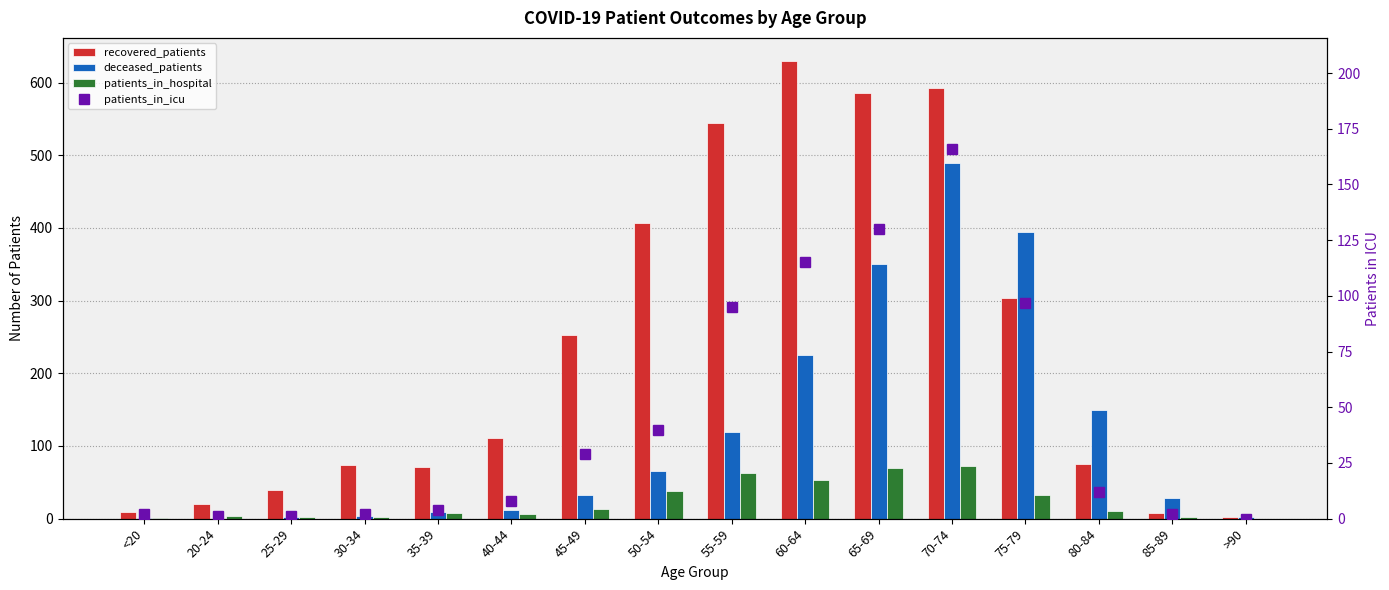

What value does the patients_in_hospital series have at 40-44, to the nearest 5?

5